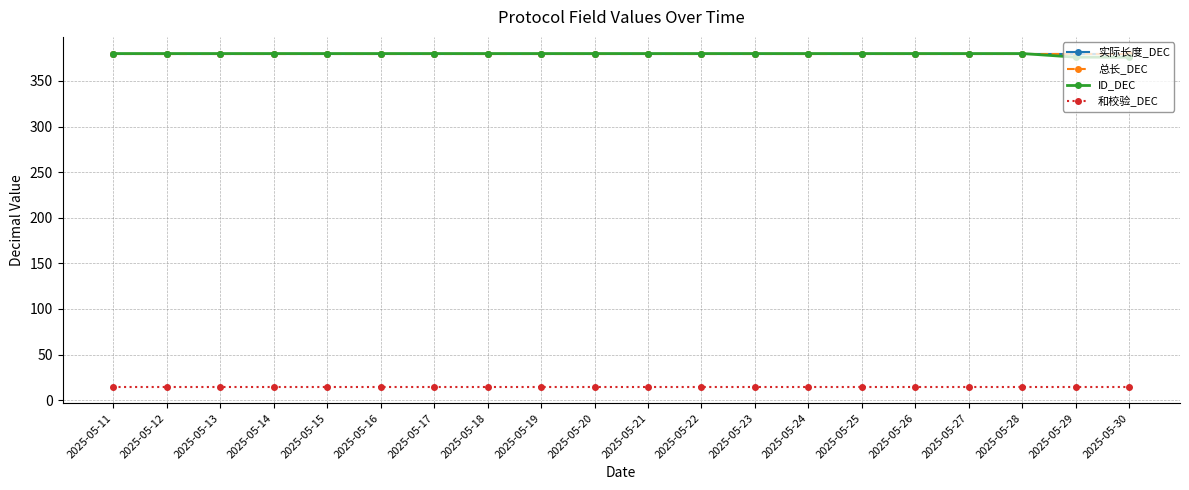

At how many categories does at least one series exceed 332?

20